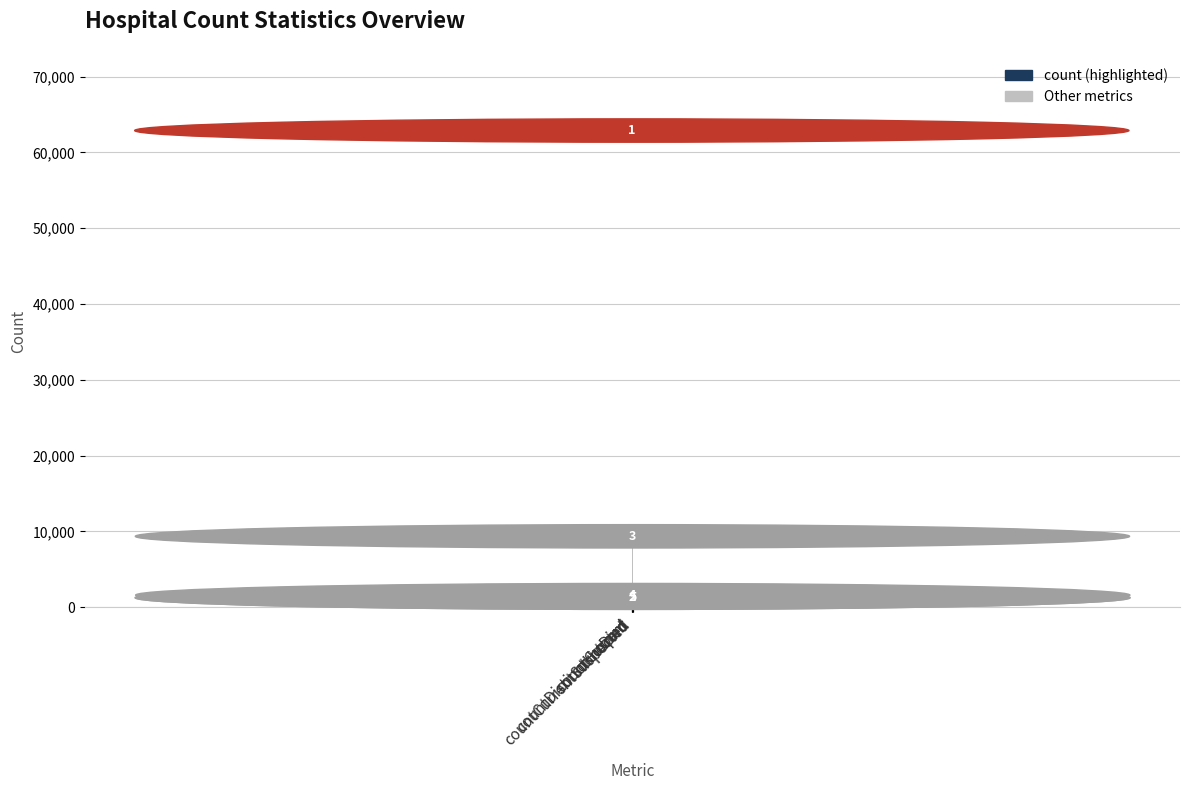

List the labels in order of value, smallest first.

countDistinctHospno, countCurrentSuspected, countCurrent, countDied, count